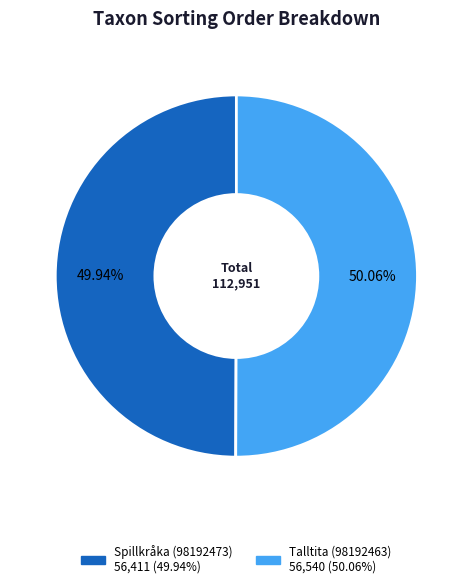

To the nearest percent, what is the combined percentage of Talltita (98192463) and Spillkråka (98192473)?

100%